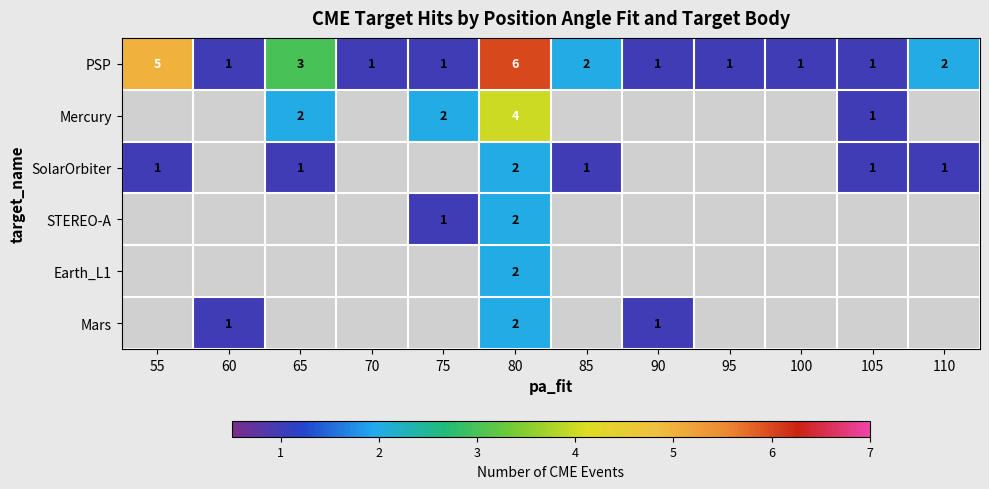

True or false: Mars has a value of 2 at 80.

True